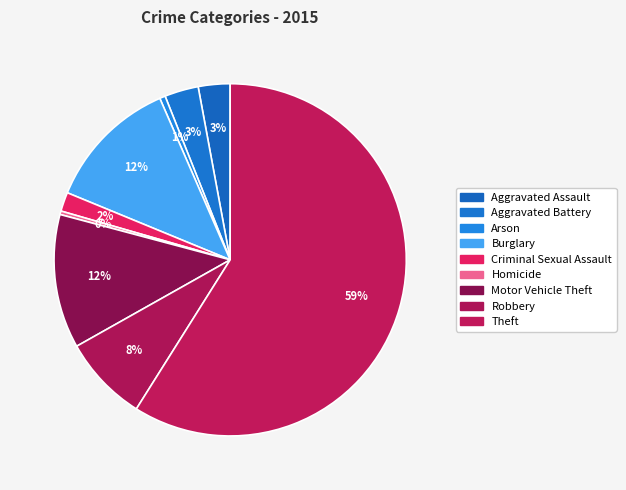

Which category has the smallest portion of the pie?

Homicide